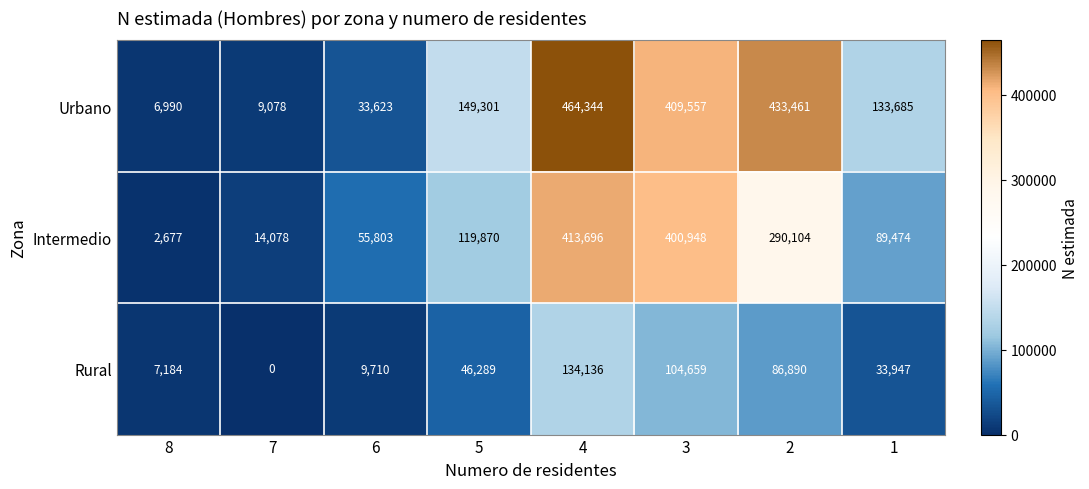

At 8, list the series in order from smallest to largest.

Intermedio, Urbano, Rural